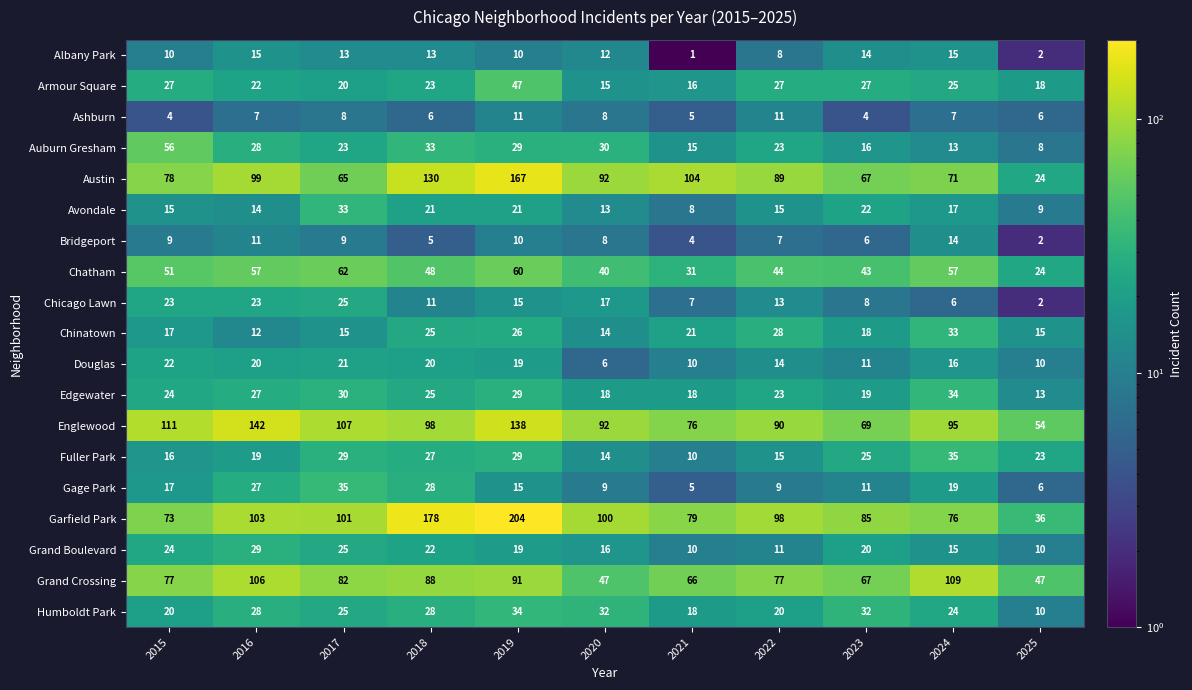

Is the value of Auburn Gresham at 2020 greater than the value of Chinatown at 2022?

Yes